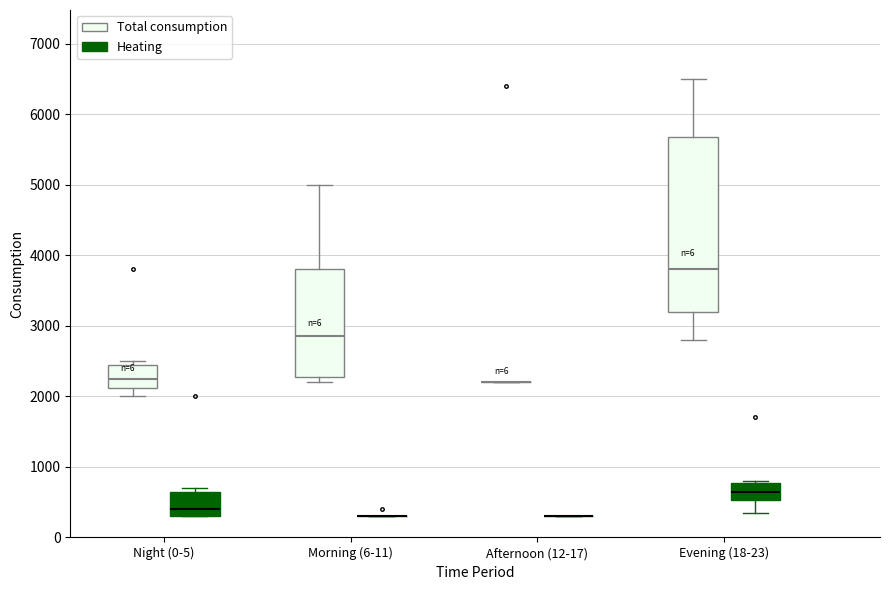

Reading left to right, transcribe this box plot: for each box, give where its median line is, the range the box spans, and where its two whiskers end, as read against the y-axis. The values are not printed on the chart, so give them approximately, as read against the axis.

Night (0-5) (Total consumption): median 2300, box 2100 to 2500, whiskers 2000 to 2500 (just above the box's upper edge)
Night (0-5) (Heating): median 400, box 300 to 700, whiskers 300 to 700 (just above the box's upper edge)
Morning (6-11) (Total consumption): median 2900, box 2300 to 3800, whiskers 2200 to 5000
Morning (6-11) (Heating): box collapsed to a line at 300, whiskers 300 to 300
Afternoon (12-17) (Total consumption): box collapsed to a line at 2200, whiskers 2200 to 2200
Afternoon (12-17) (Heating): box collapsed to a line at 300, whiskers 300 to 300
Evening (18-23) (Total consumption): median 3800, box 3200 to 5700, whiskers 2800 to 6500
Evening (18-23) (Heating): median 700, box 500 to 800, whiskers 400 to 800